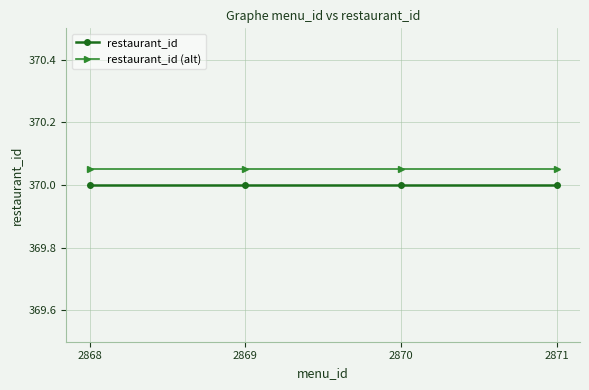

What is the average value of the restaurant_id series?

370.0